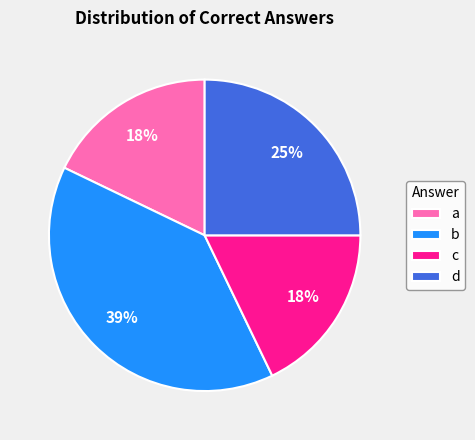

Which has a higher value, a or b?

b